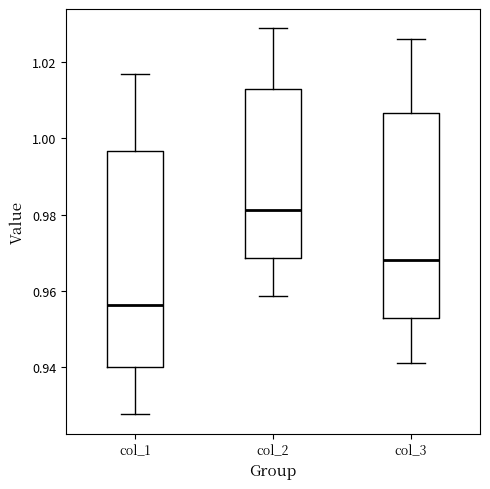

Comparing the boxes themselves (not the whiskers), which one is the tallest?

col_1